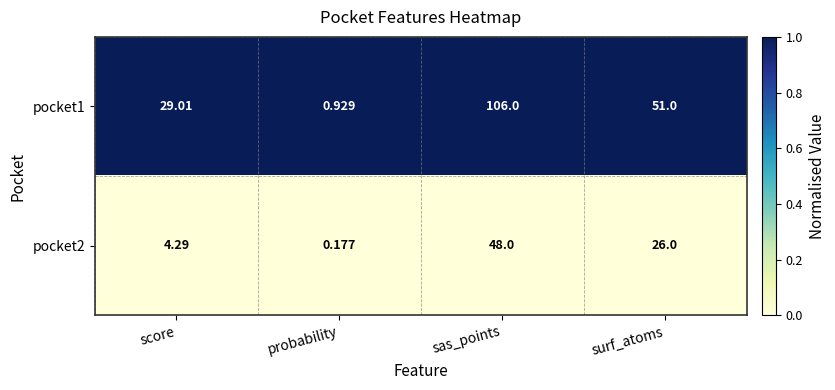

Which category has the lowest value in the pocket1 series?

probability